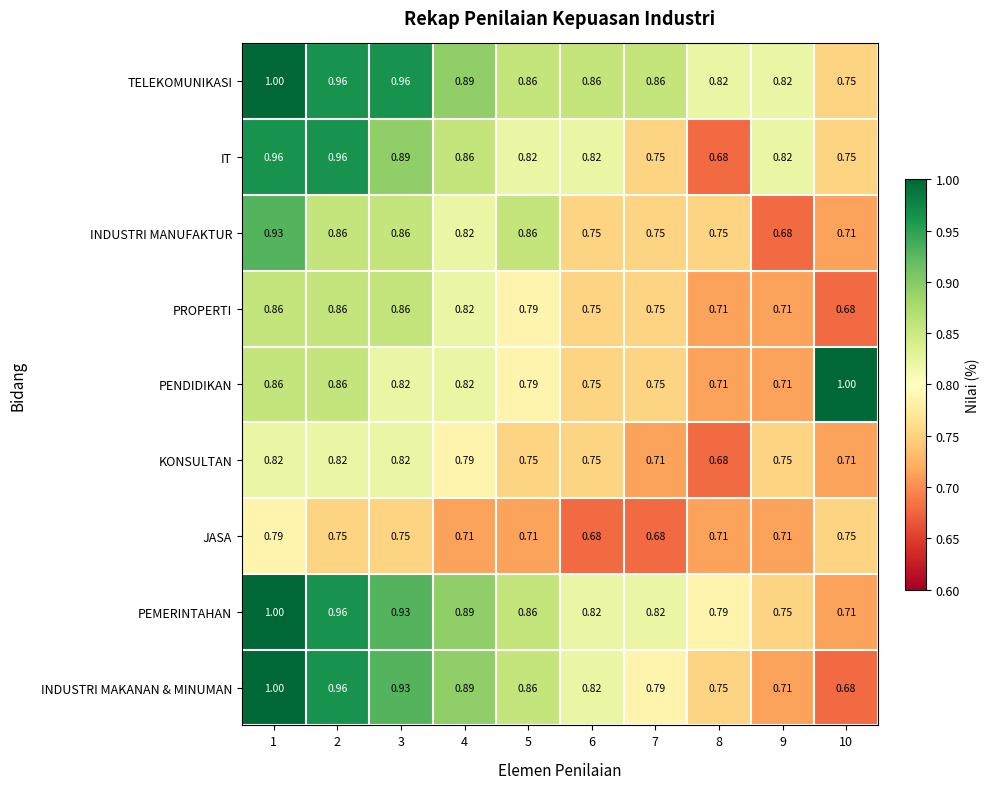

Between 4 and 7, which series saw the biggest shift?

IT